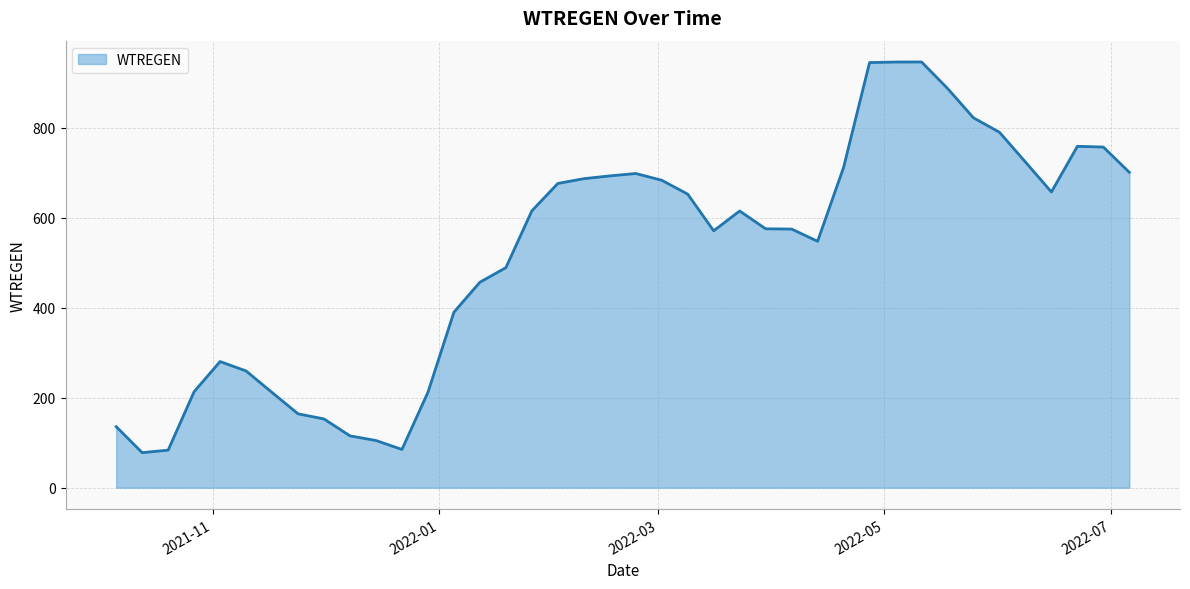

What is the difference between the maximum and minimum values?

867.8